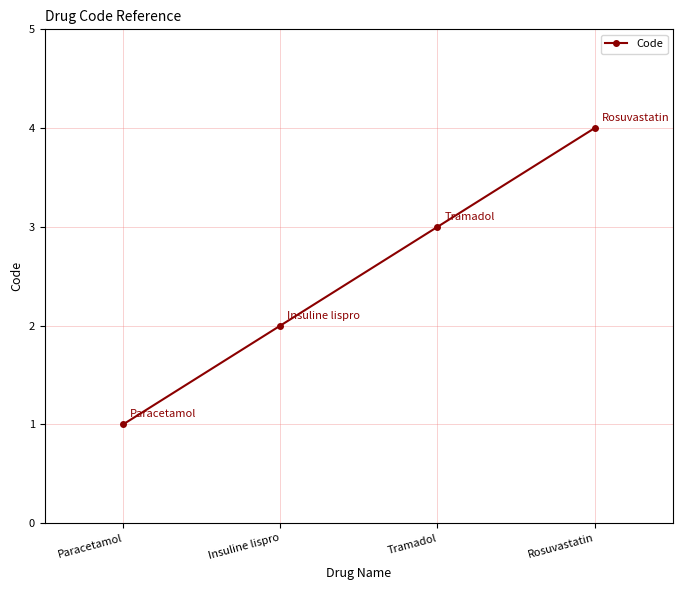

Reading left to right, transcribe all the data shown in this chart.

1	2	3	4